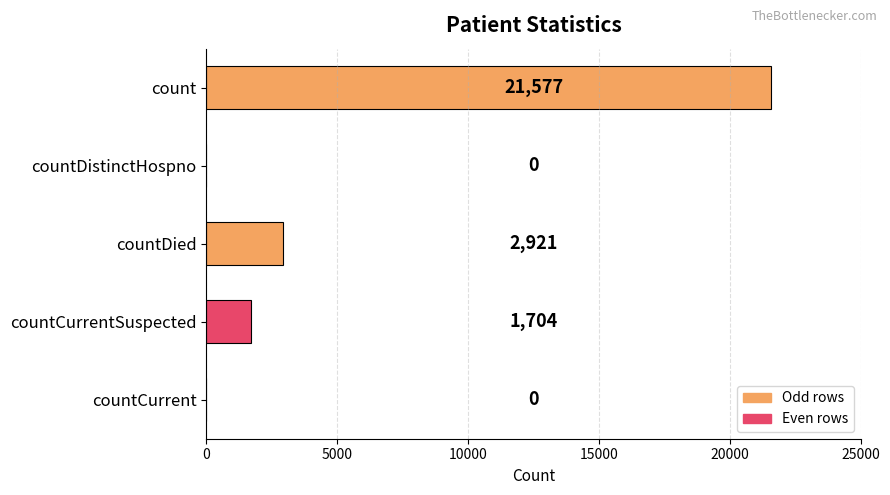

Is it true that the value at countCurrentSuspected is 1704?

True